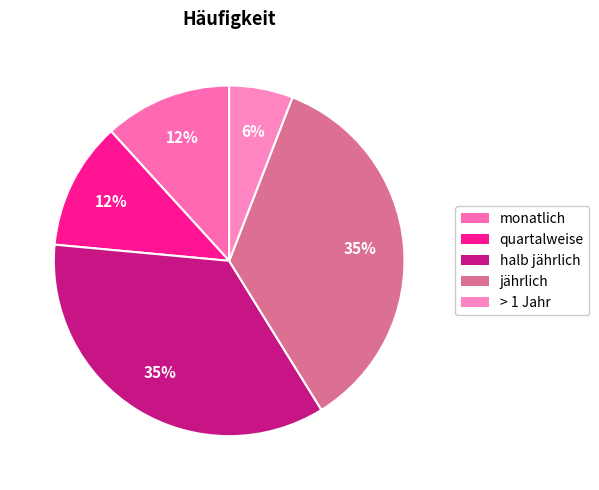

To the nearest percent, what portion does jährlich represent?

35%